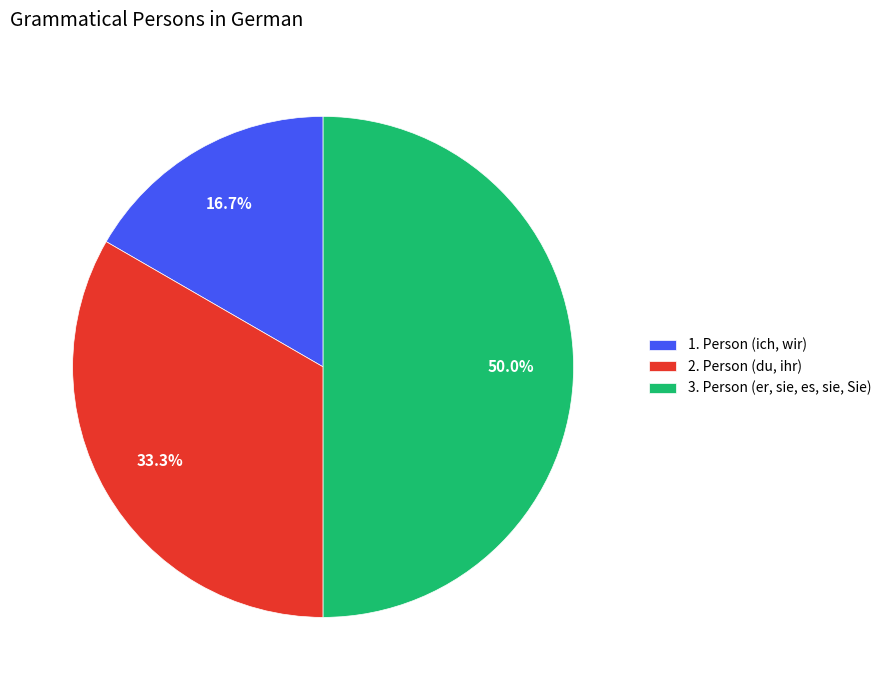

Which has a higher value, 2. Person (du, ihr) or 1. Person (ich, wir)?

2. Person (du, ihr)